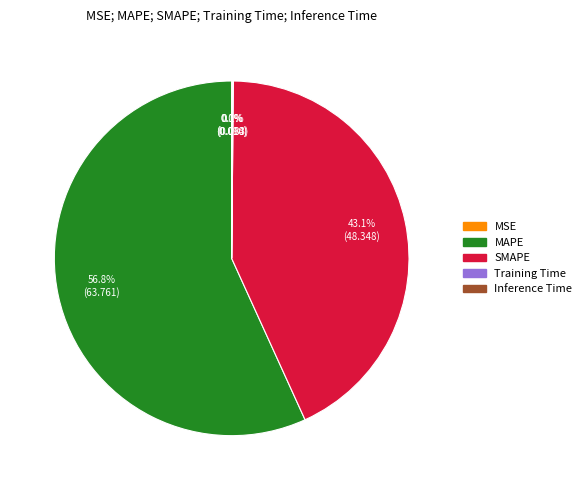

What is the largest slice in the pie chart?

MAPE